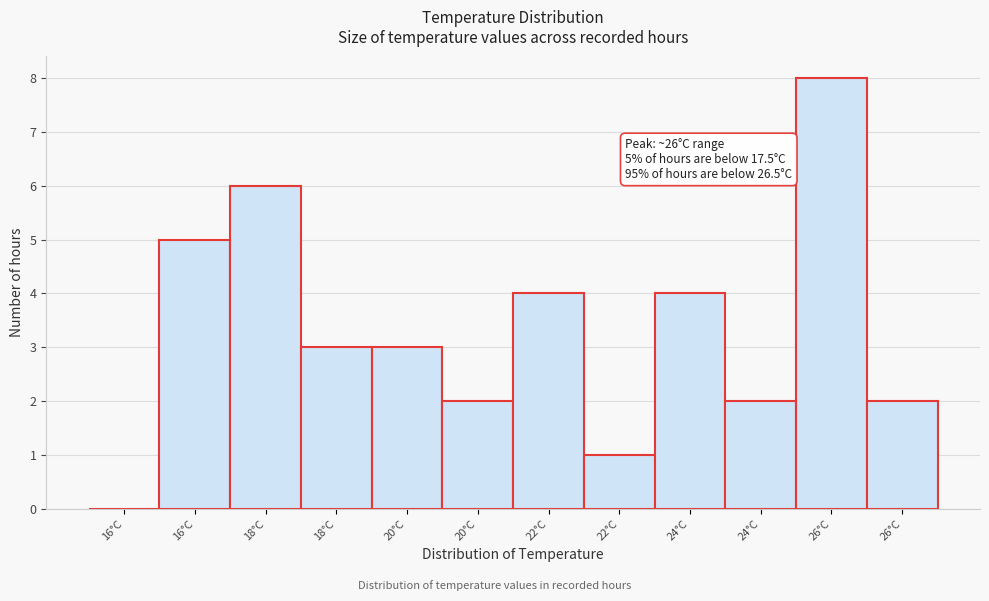

Are the bars horizontal?

No